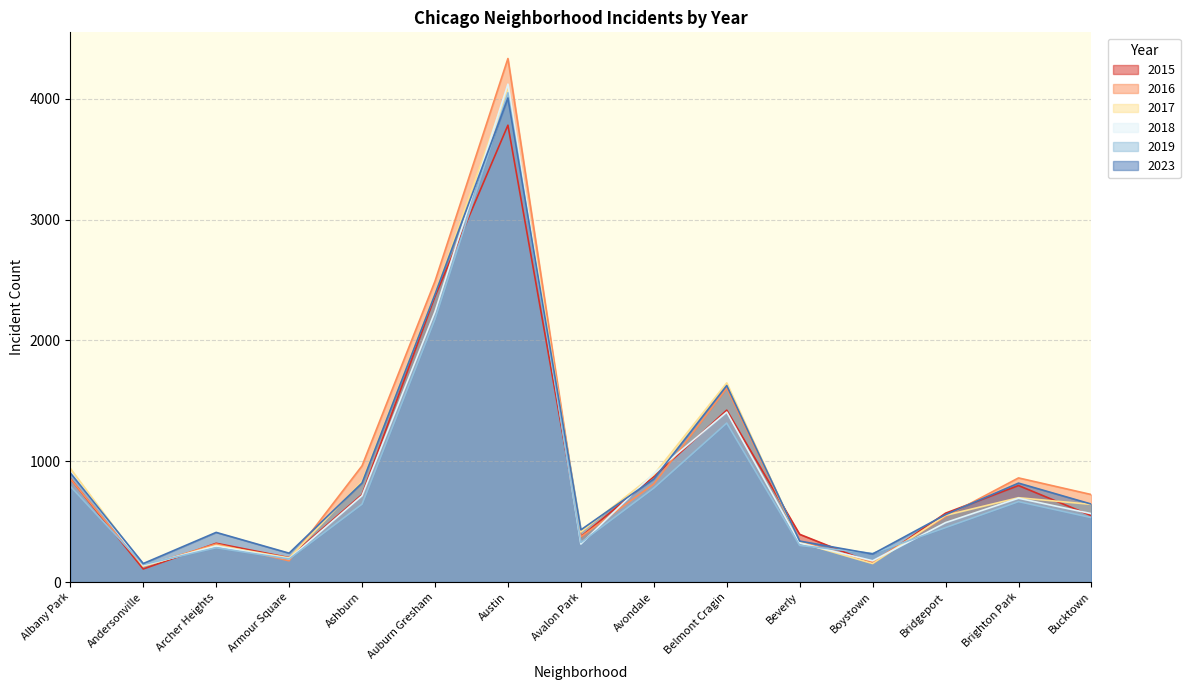

Where do 2015 and 2023 first cross each other?

Avalon Park and Avondale